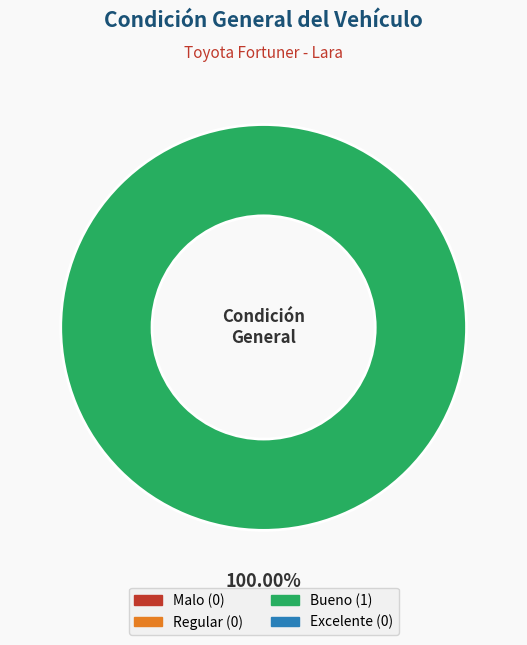

How many segments does this pie chart have?

1